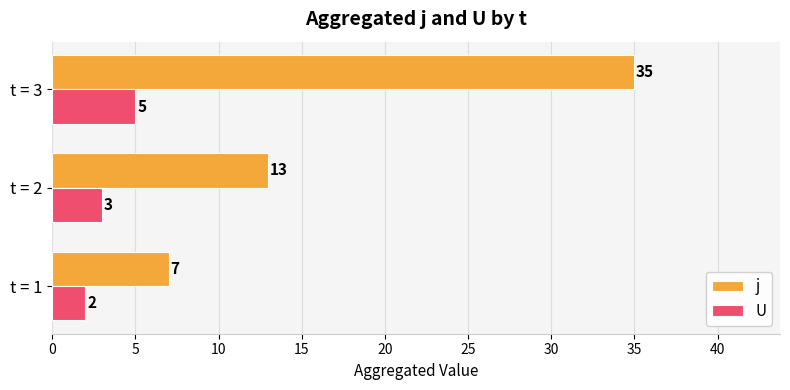

What is the sum of all j values?

55